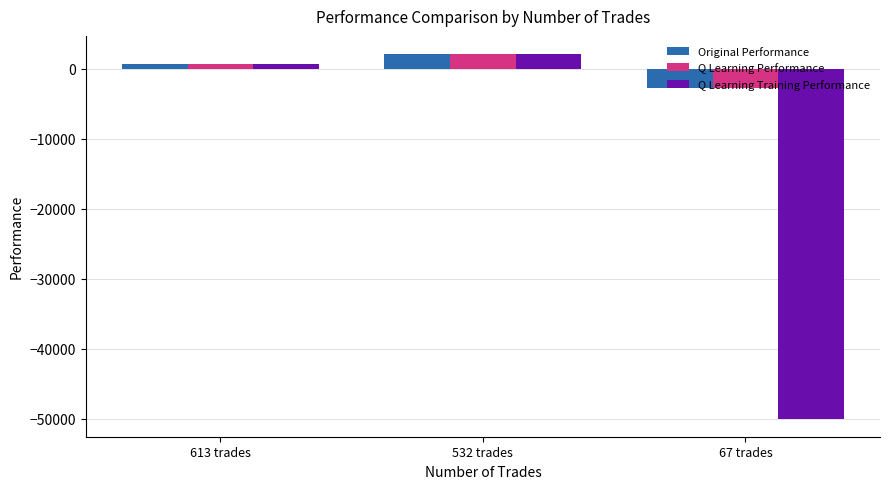

What is the label of the 1st bar from the left?

613 trades